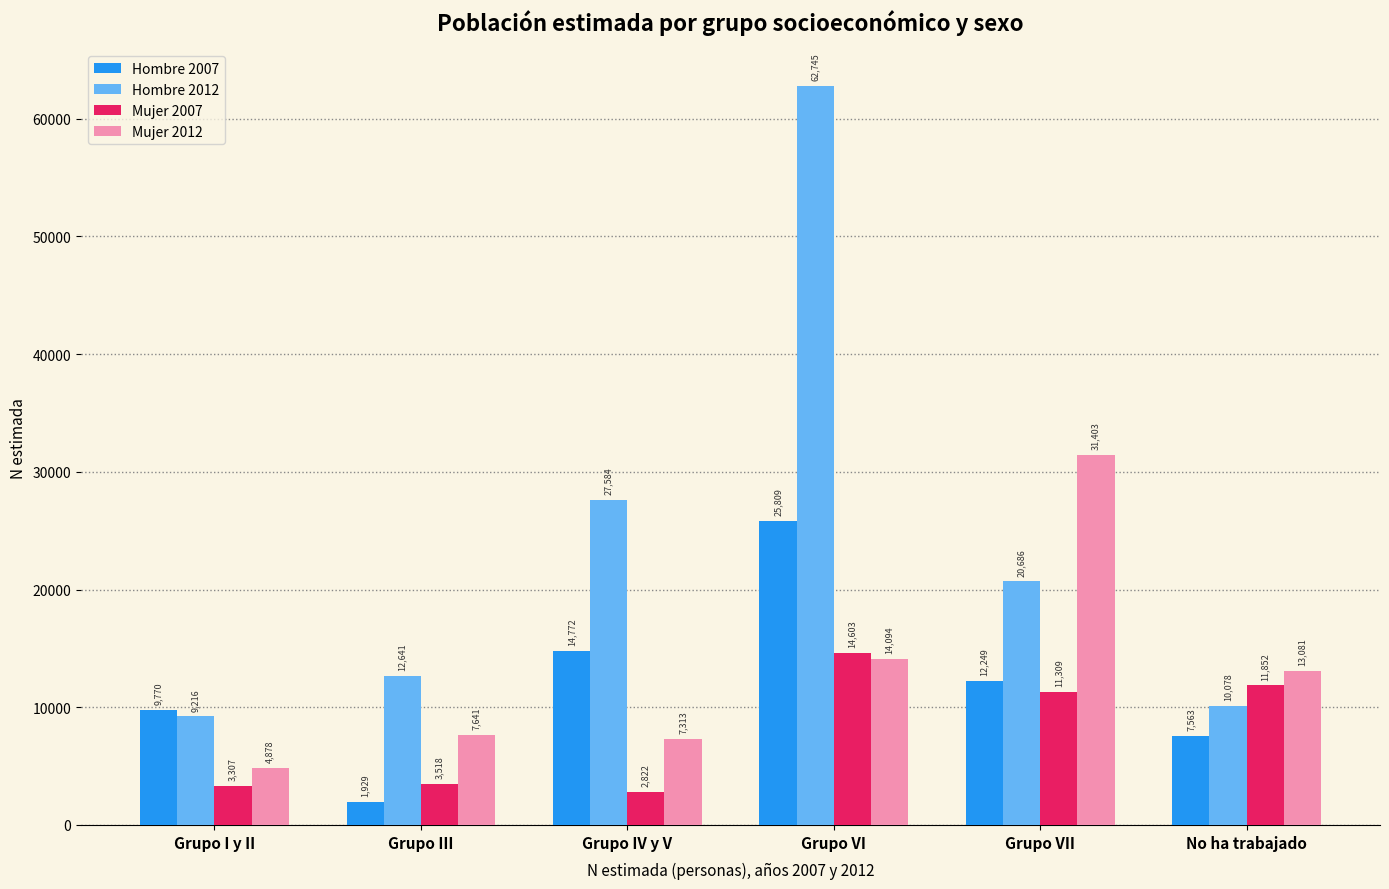

What value does the Hombre 2007 series have at Grupo III?

1929